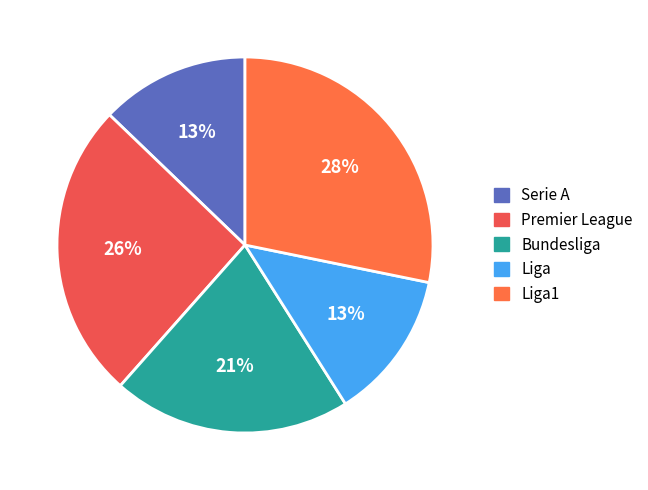

To the nearest percent, what is the average slice percentage?

20%